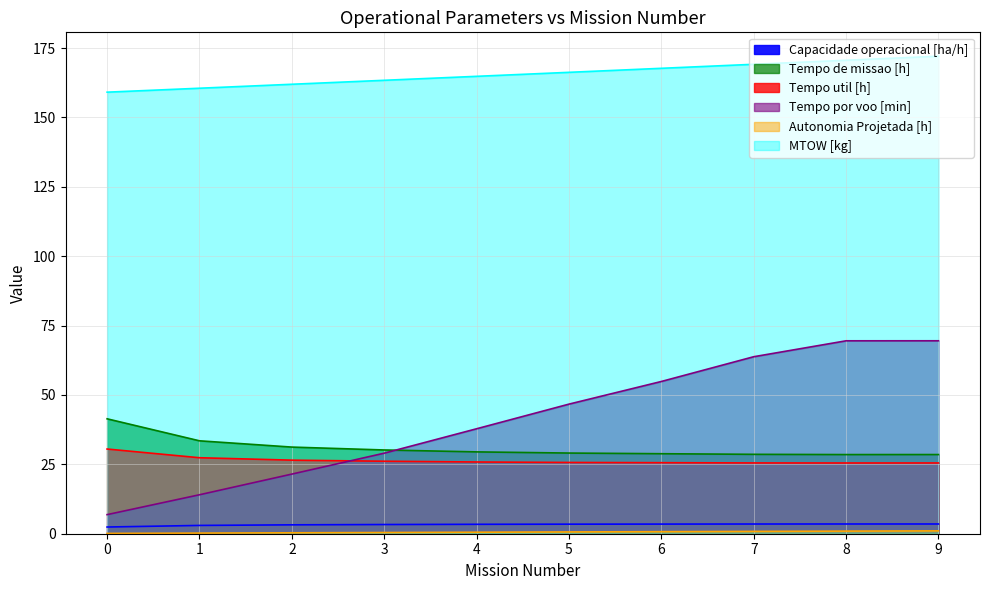

True or false: MTOW [kg] and Autonomia Projetada [h] intersect in this chart.

False